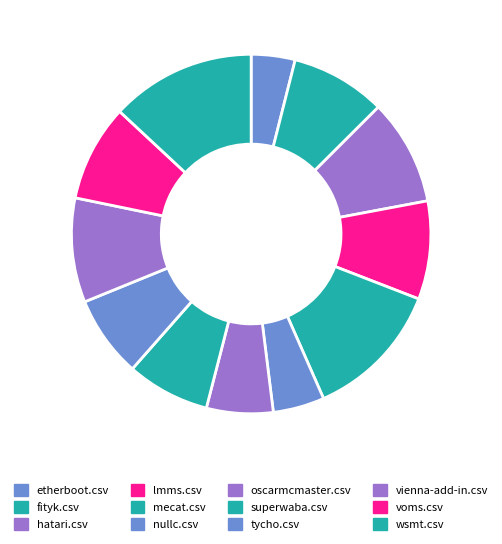

What percentage is NOT represented by vienna-add-in.csv?

90.6%